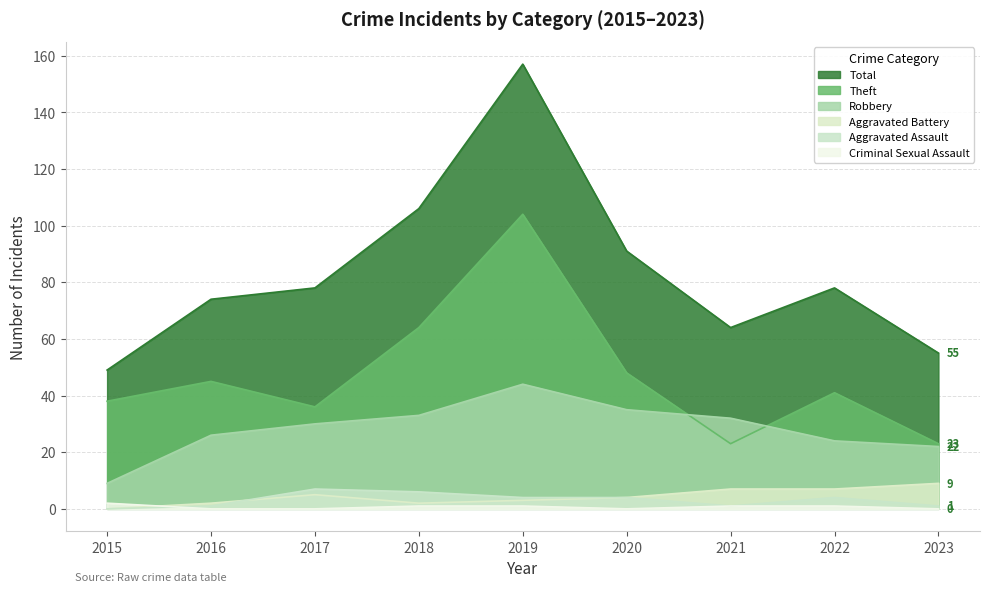

How many data points in Aggravated Assault are less than 4?

4